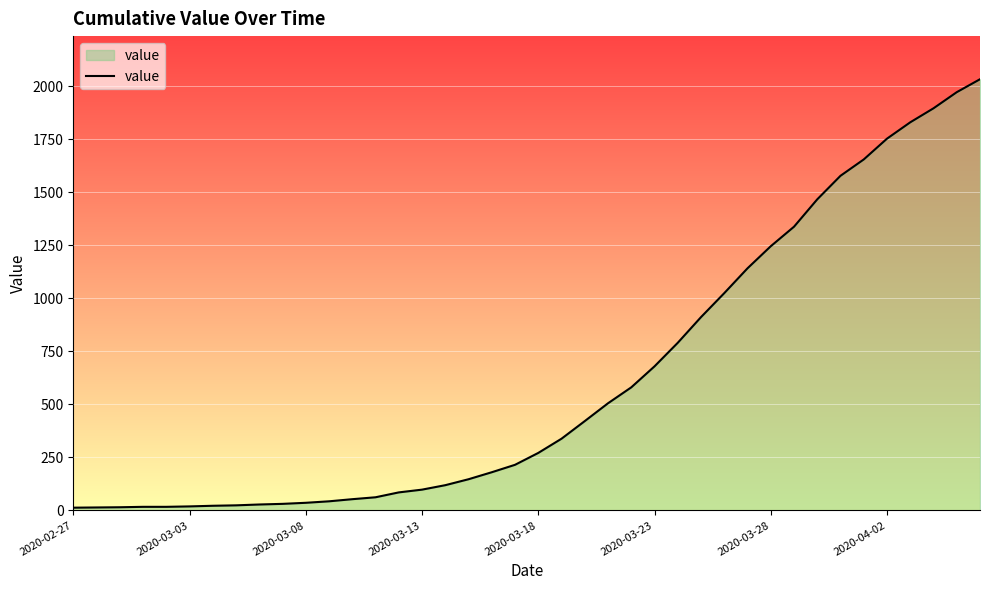

What is the difference between the maximum and minimum values?

2019